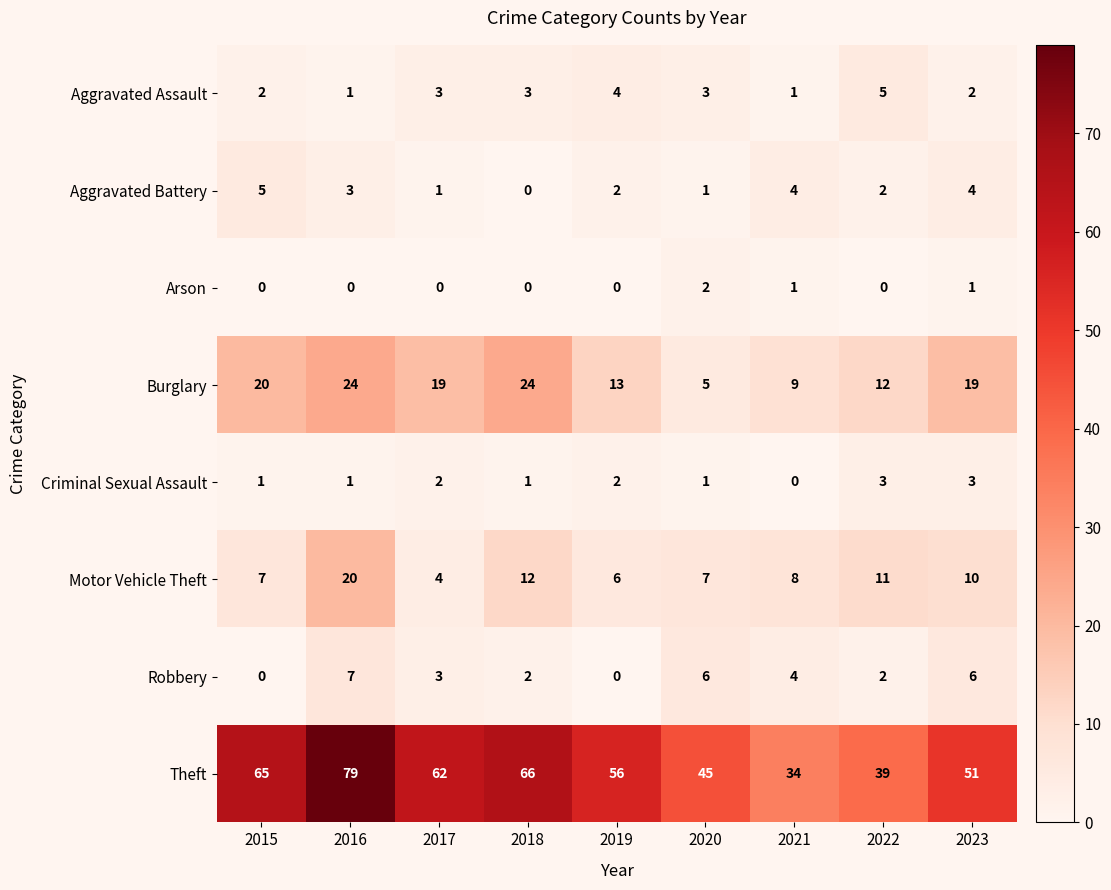

Is it true that Burglary equals 19 at 2023?

True